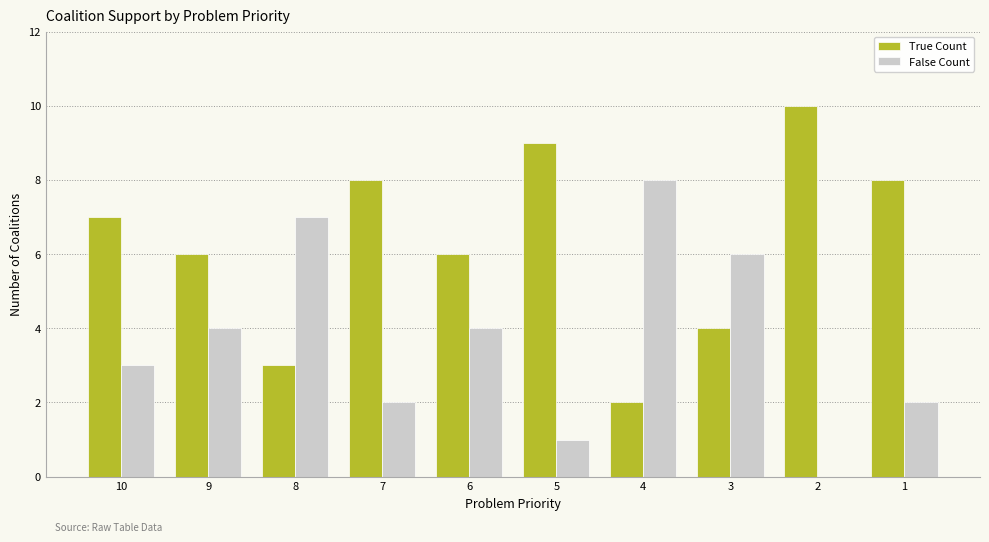

Count the number of data series in this chart.

2